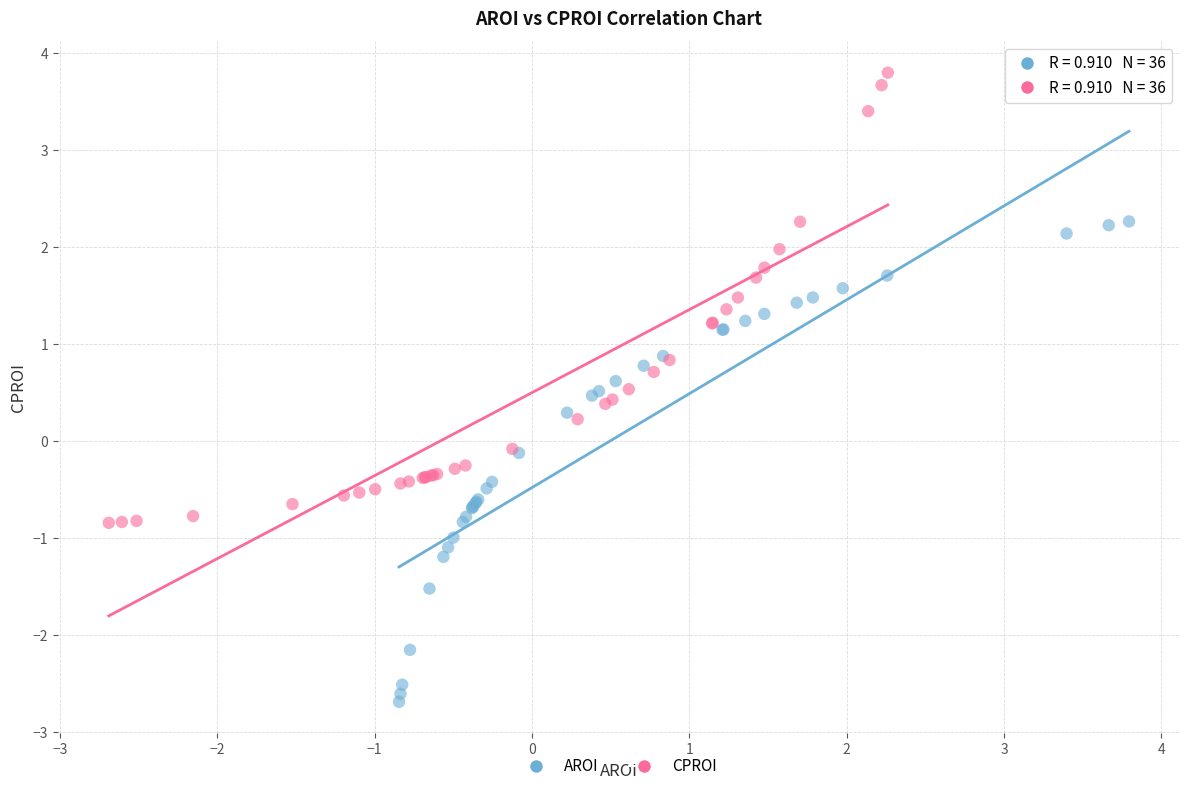

Which series has the largest Y range (max minus min)?

AROI